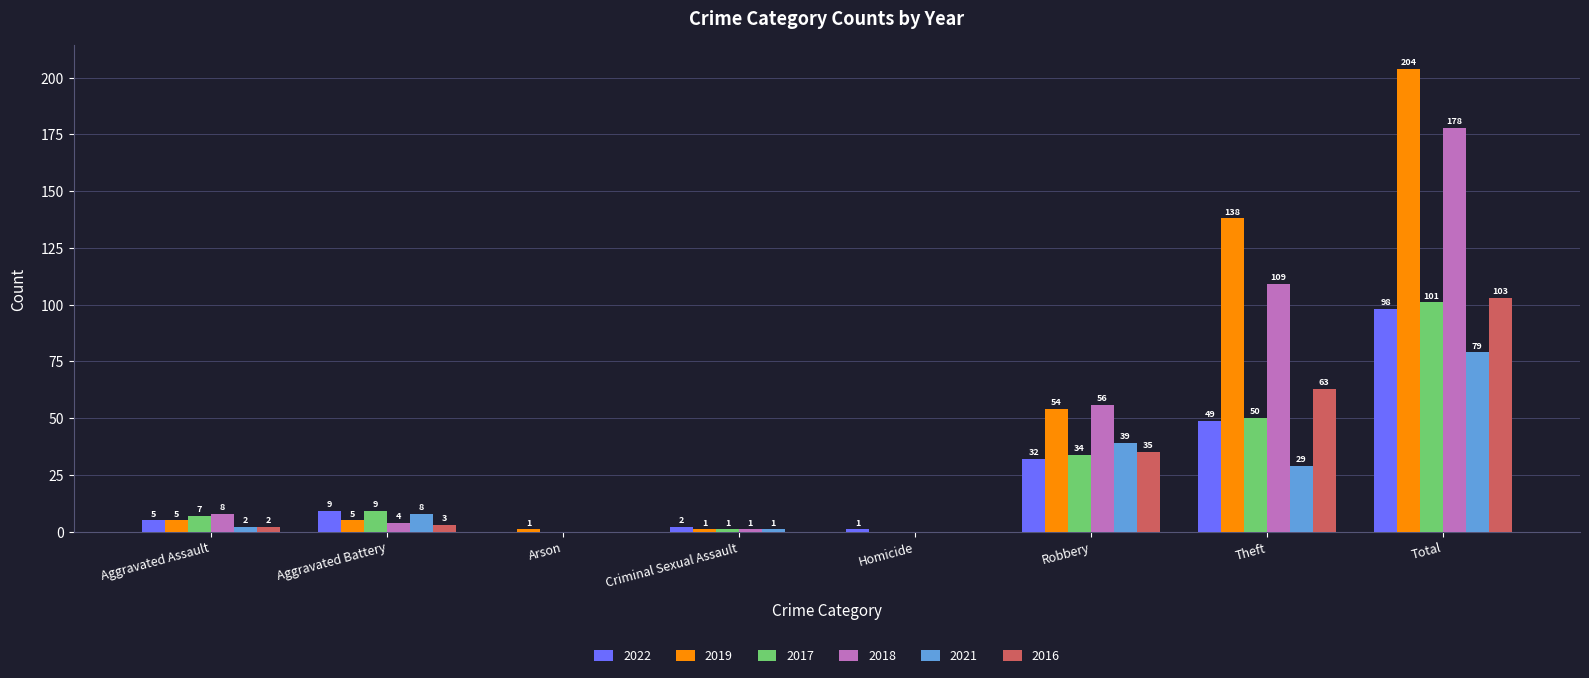

Reading left to right, transcribe all the data shown in this chart.

2022: Aggravated Assault=5	Aggravated Battery=9	Arson=0	Criminal Sexual Assault=2	Homicide=1	Robbery=32	Theft=49	Total=98
2019: Aggravated Assault=5	Aggravated Battery=5	Arson=1	Criminal Sexual Assault=1	Homicide=0	Robbery=54	Theft=138	Total=204
2017: Aggravated Assault=7	Aggravated Battery=9	Arson=0	Criminal Sexual Assault=1	Homicide=0	Robbery=34	Theft=50	Total=101
2018: Aggravated Assault=8	Aggravated Battery=4	Arson=0	Criminal Sexual Assault=1	Homicide=0	Robbery=56	Theft=109	Total=178
2021: Aggravated Assault=2	Aggravated Battery=8	Arson=0	Criminal Sexual Assault=1	Homicide=0	Robbery=39	Theft=29	Total=79
2016: Aggravated Assault=2	Aggravated Battery=3	Arson=0	Criminal Sexual Assault=0	Homicide=0	Robbery=35	Theft=63	Total=103